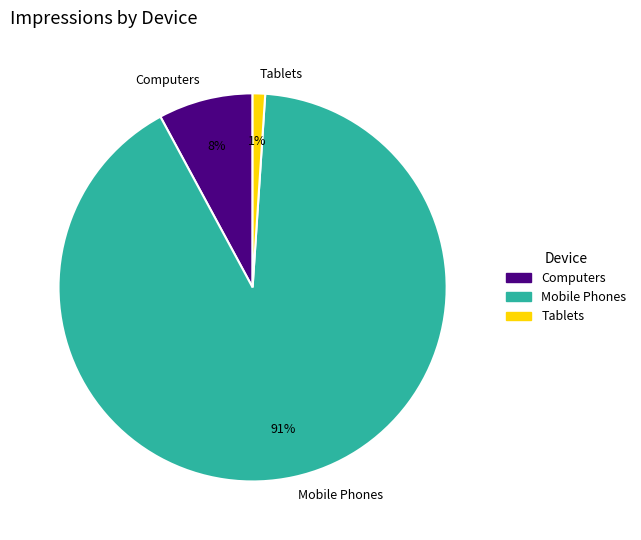

Rank the categories by value from highest to lowest.

Mobile Phones, Computers, Tablets